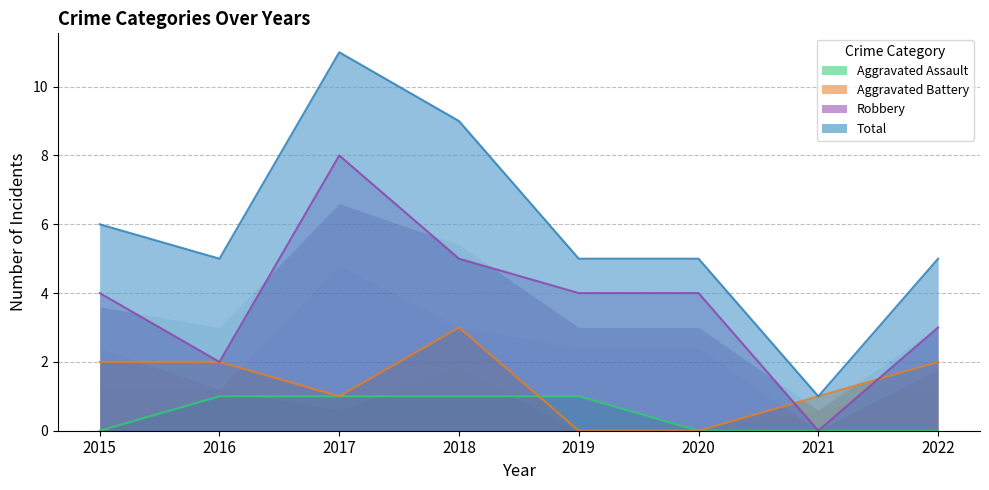

How many categories are shown in the chart?

8